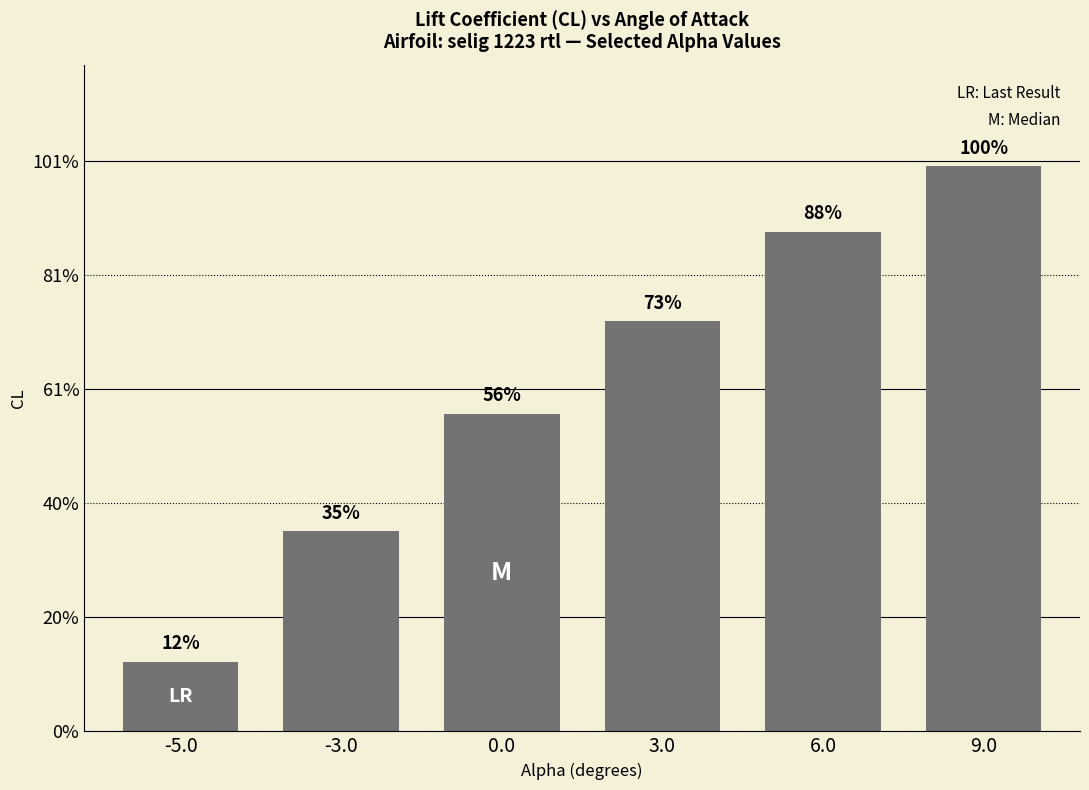

What is the sum of all values?

7.2